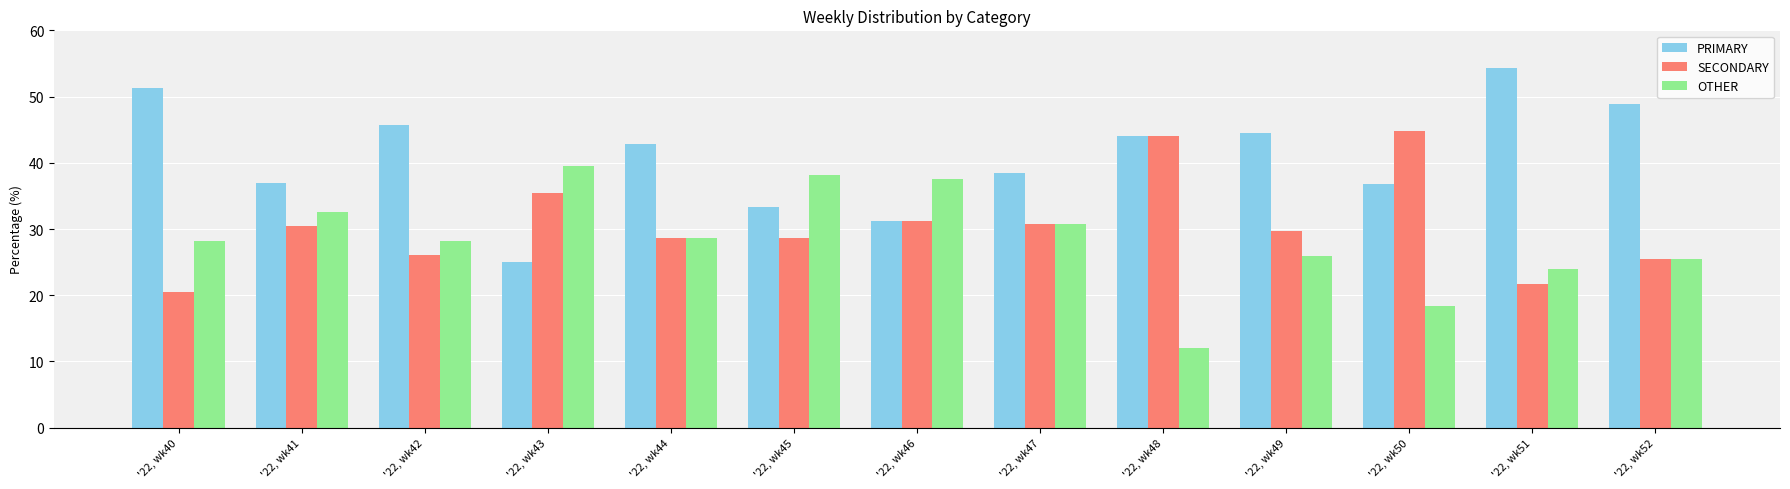

What is the difference between the maximum and minimum values in the OTHER series?

27.6